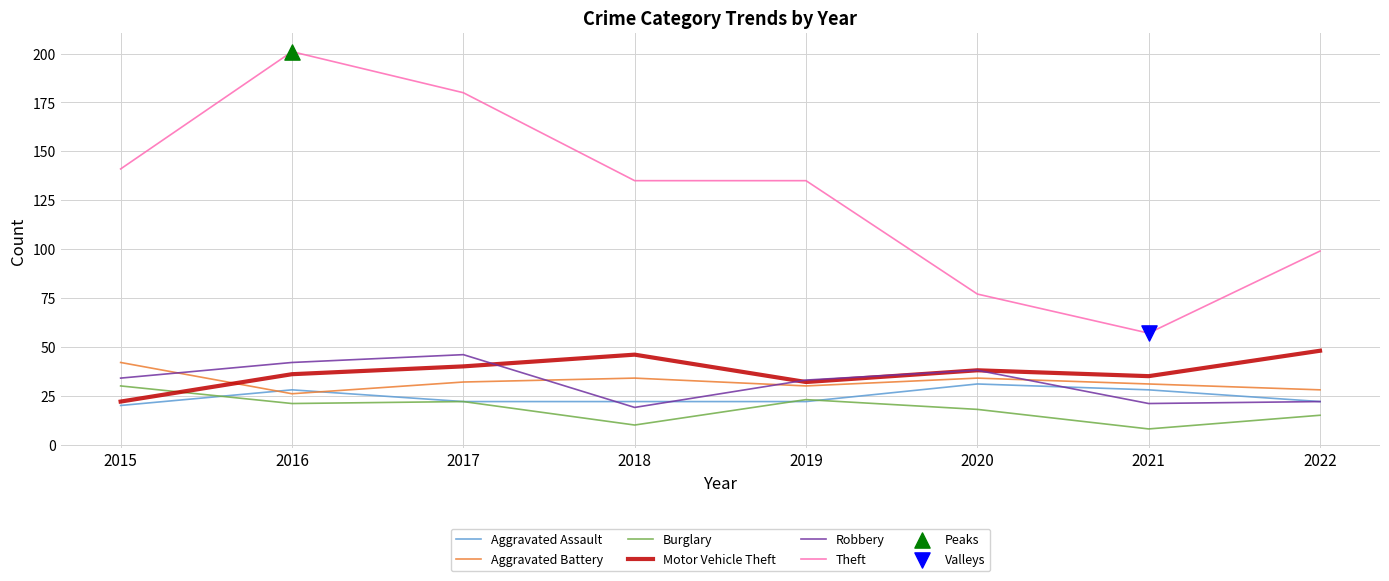

Which series has the widest spread of values?

Theft